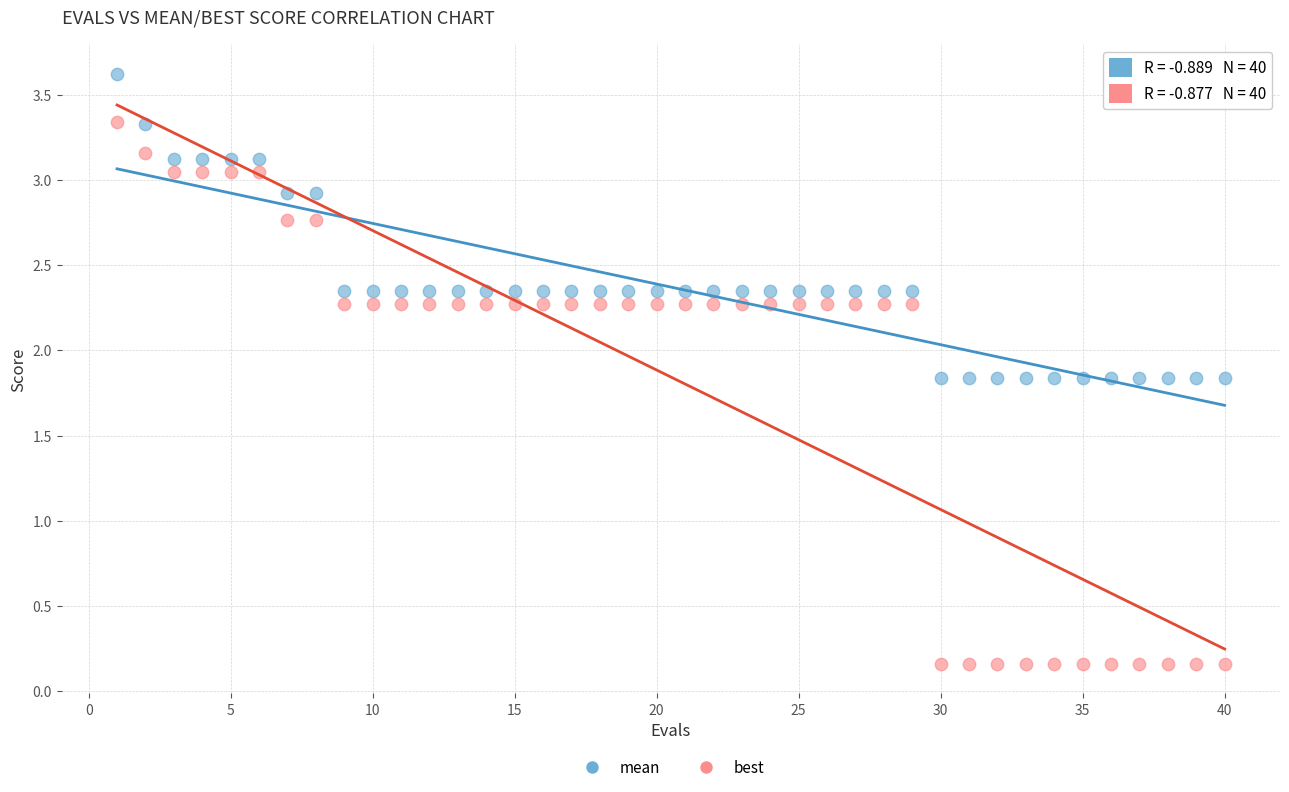

Across all data points, what is the range of X values (max minus min)?

39.0